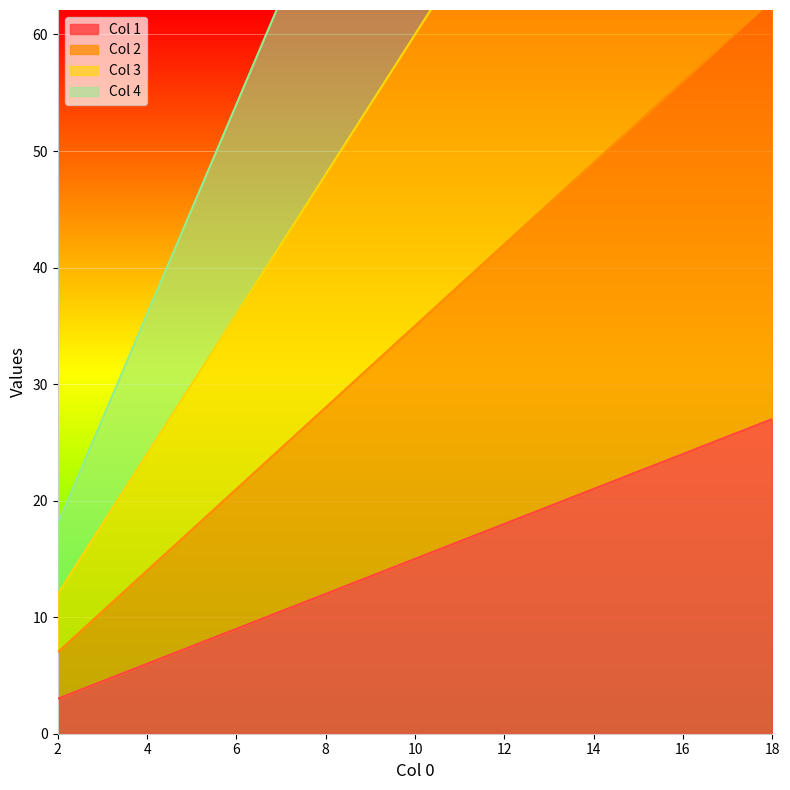

Which series changed the most between 2.0 and 18.0?

Col 4